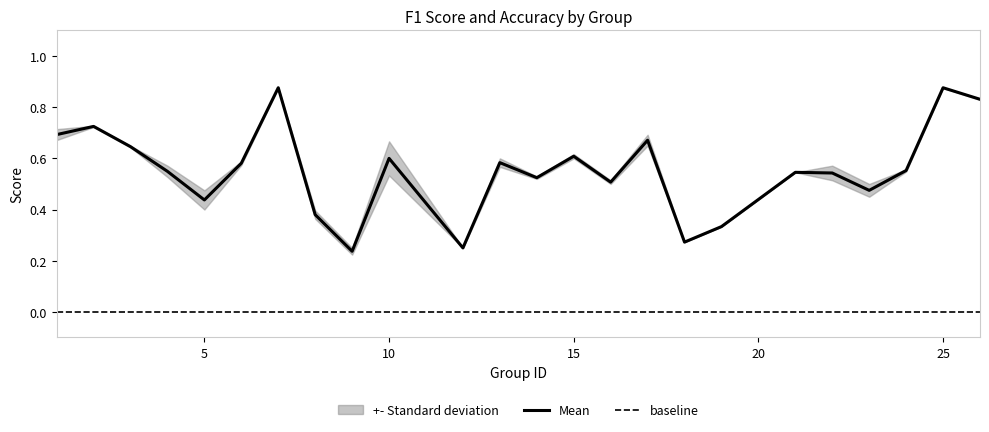

What is the difference between the maximum and minimum values?

0.6